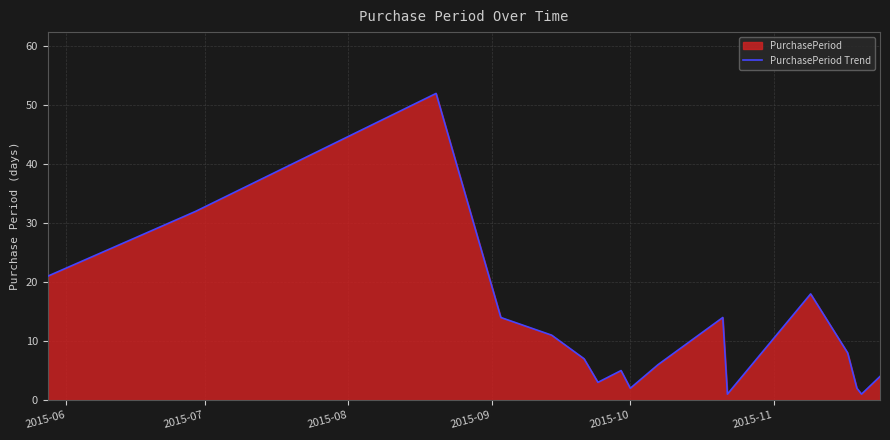

What is the difference between the maximum and minimum values?

51